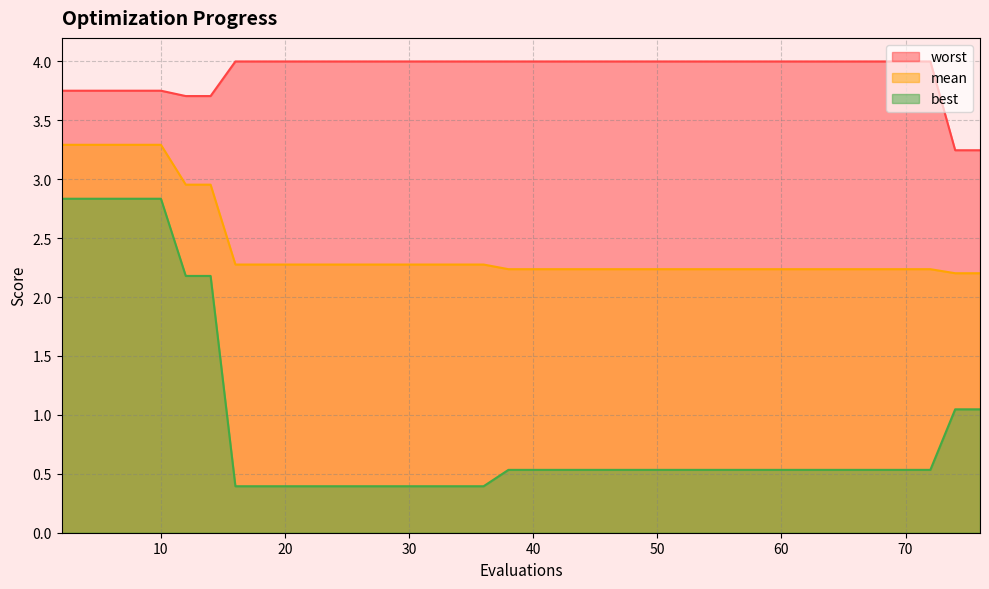

What is the spread (max minus min) of values at 20?

3.6